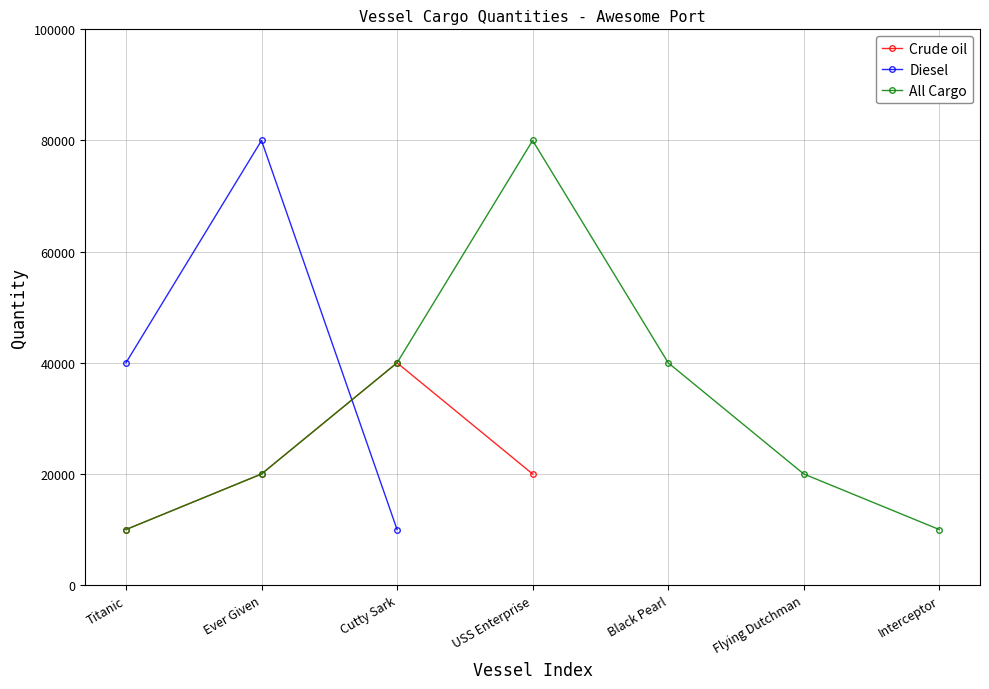

What is the change in value from Titanic to Cutty Sark?

-30000